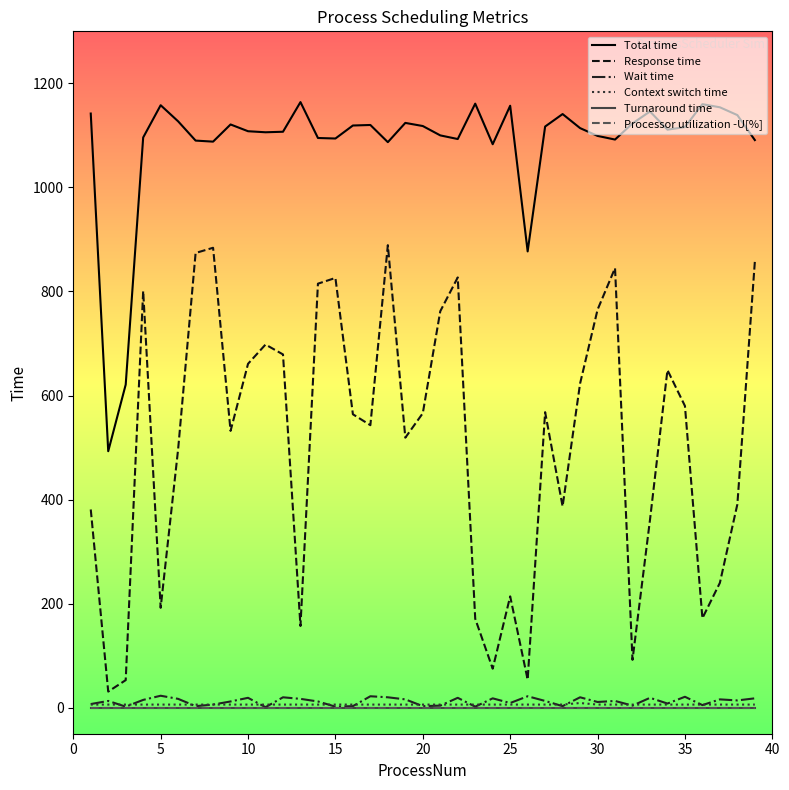

True or false: Context switch time and Response time cross at least once.

False